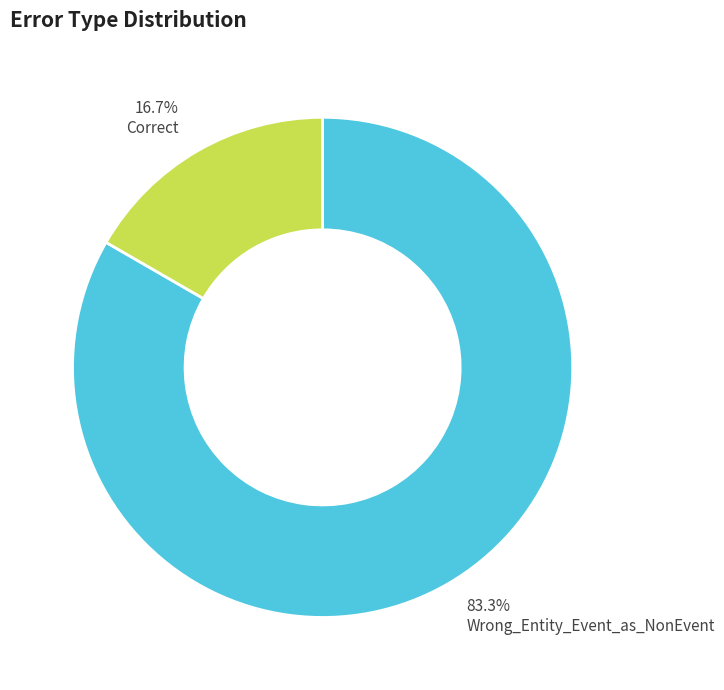

Which slice is the largest?

Wrong_Entity_Event_as_NonEvent